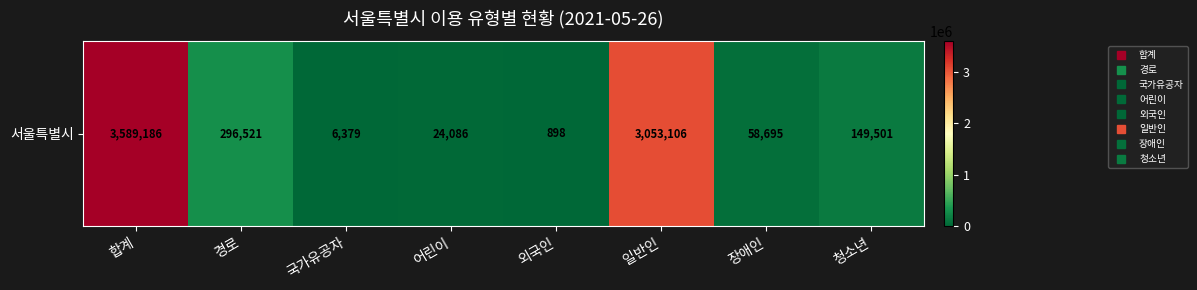

What is the difference between the maximum and minimum values?

3588288